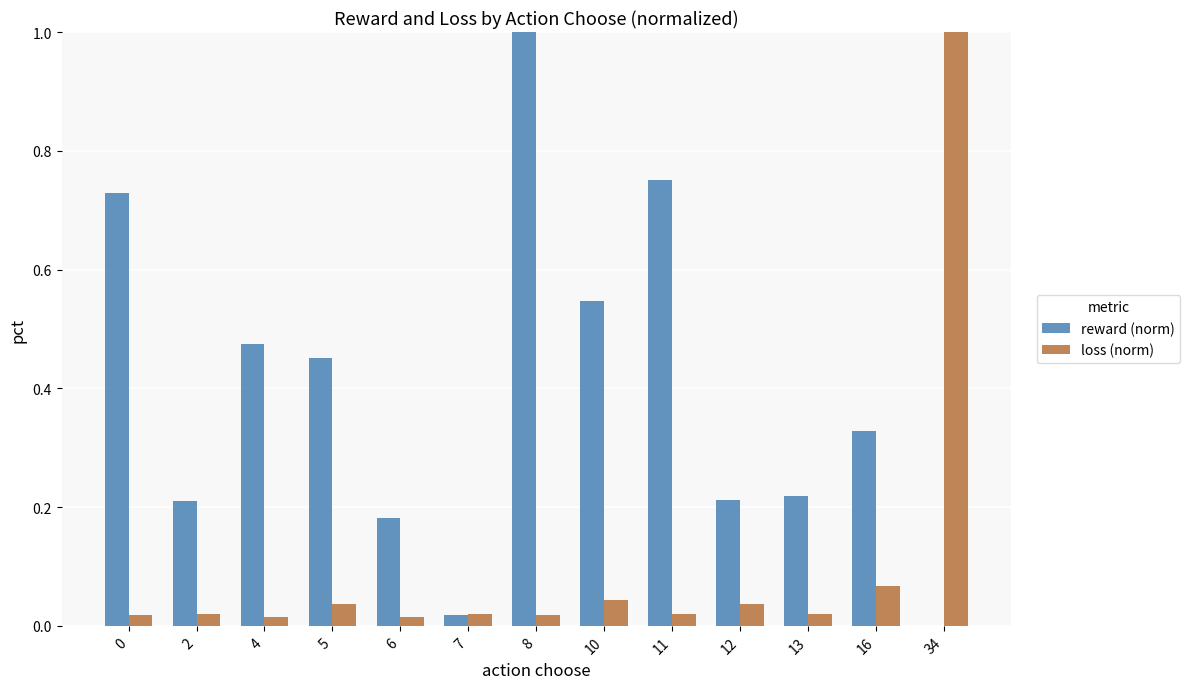

At which category is the sum across all series the highest?

8